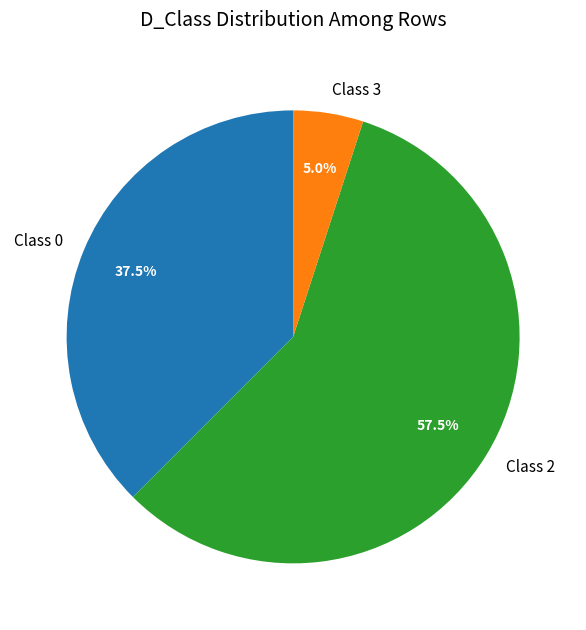

What is the largest slice in the pie chart?

Class 2